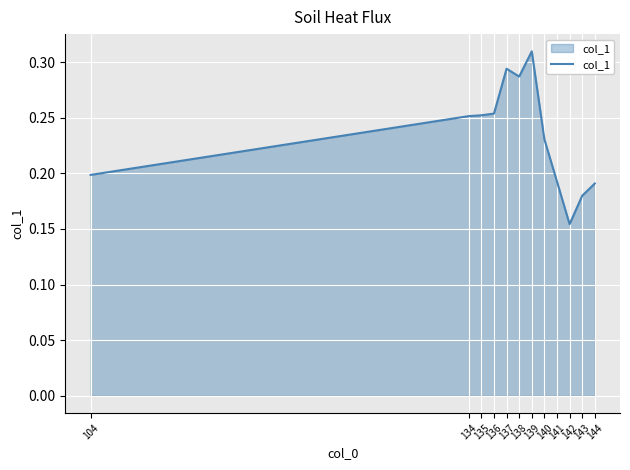

Does the chart have visible grid lines?

Yes